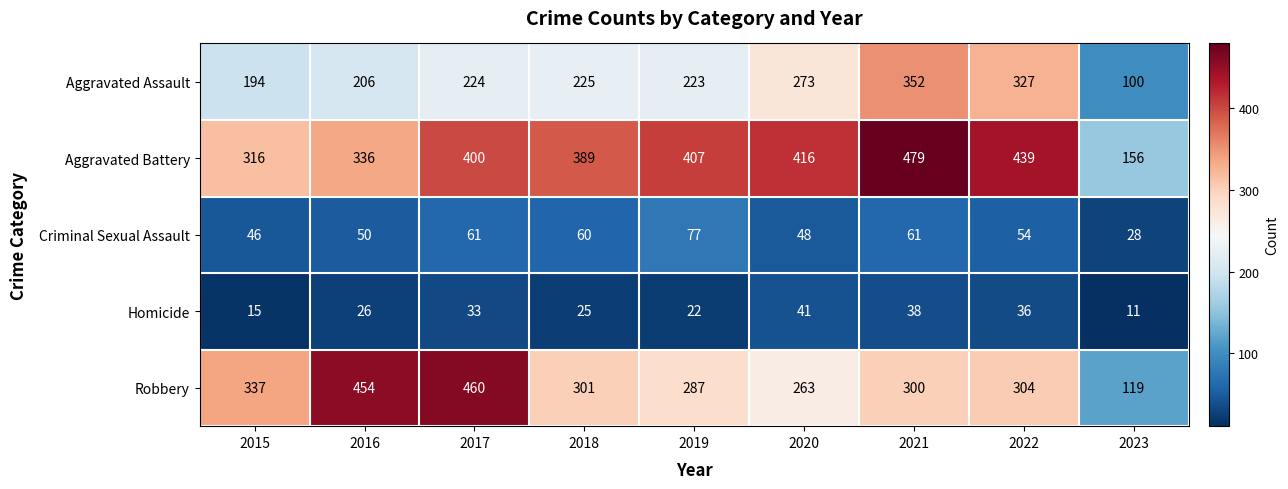

What is the difference between the maximum and minimum values in the Aggravated Assault series?

252